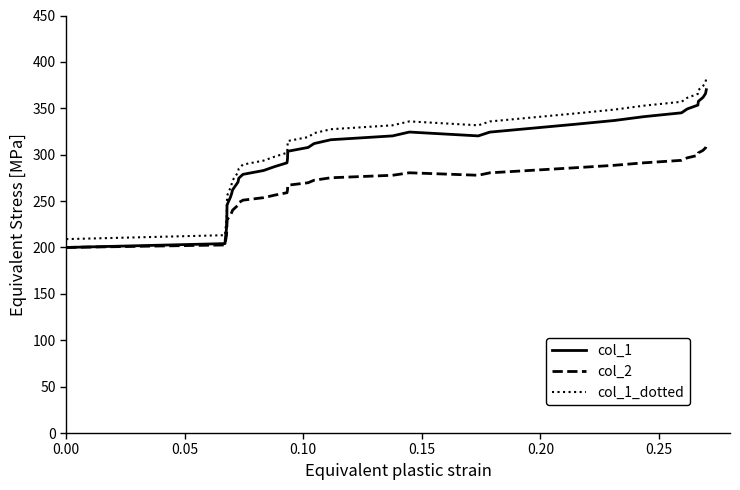

What is the minimum value for col_2?

200.0